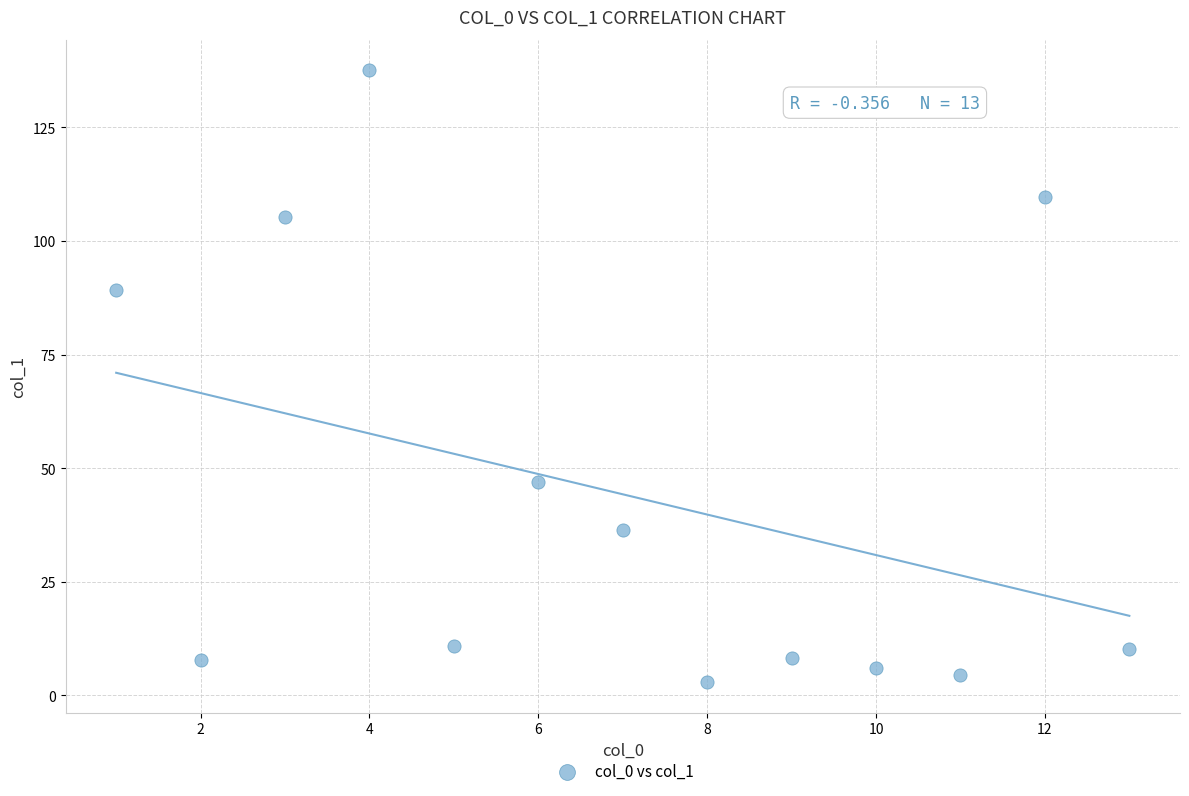

What is the range of X values (max minus min)?

12.0